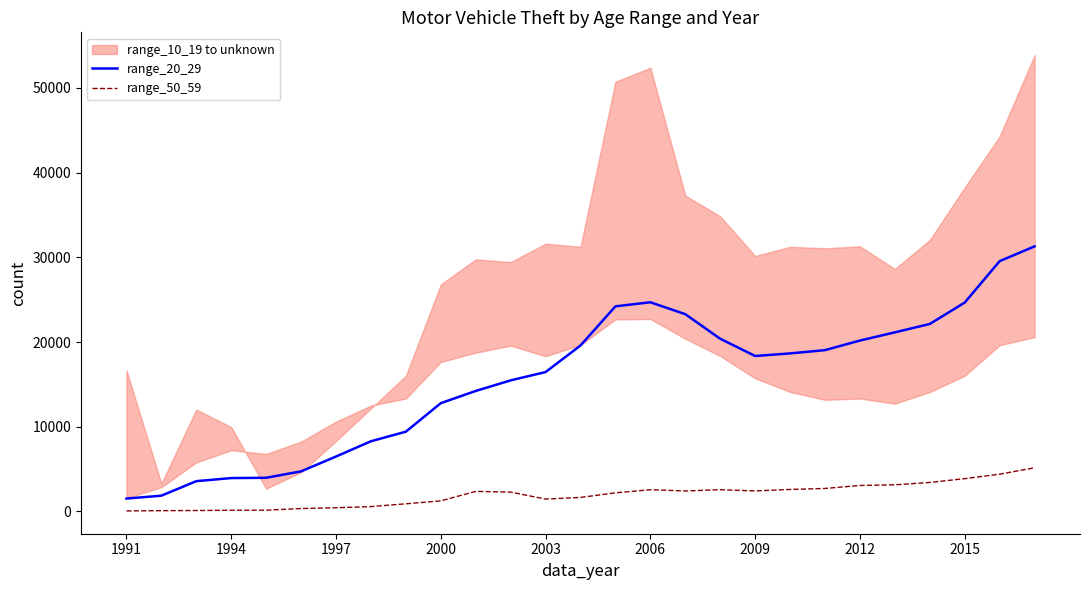

The range_20_29 series shows 6488 at 1997. True or false?

True